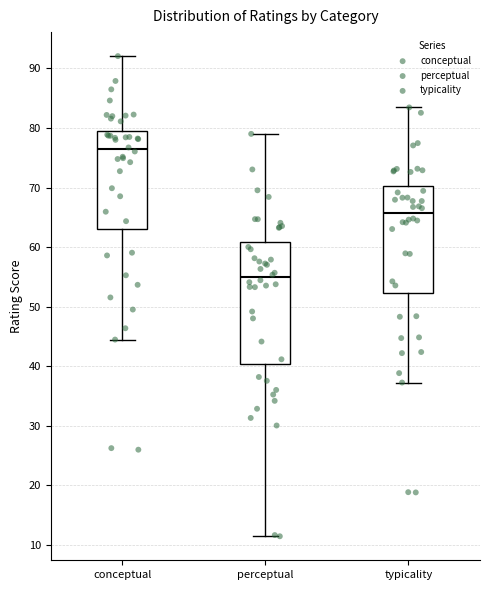

Reading left to right, transcribe this box plot: for each box, give where its median line is, the range the box spans, and where its two whiskers end, as read against the y-axis. The values are not printed on the chart, so give them approximately, as read against the axis.

conceptual: median 76, box 63 to 79, whiskers 44 to 92
perceptual: median 55, box 40 to 61, whiskers 11 to 79
typicality: median 66, box 52 to 70, whiskers 37 to 83